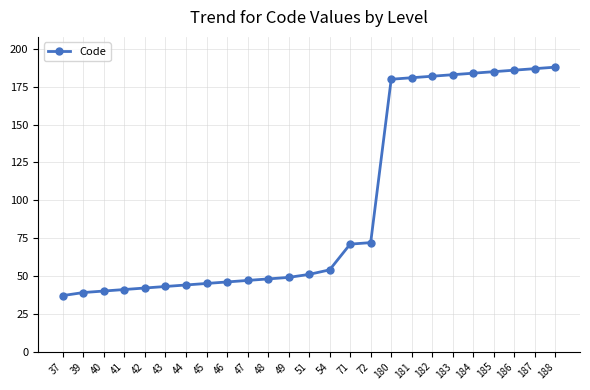

True or false: the data shows 71 at 71.

True